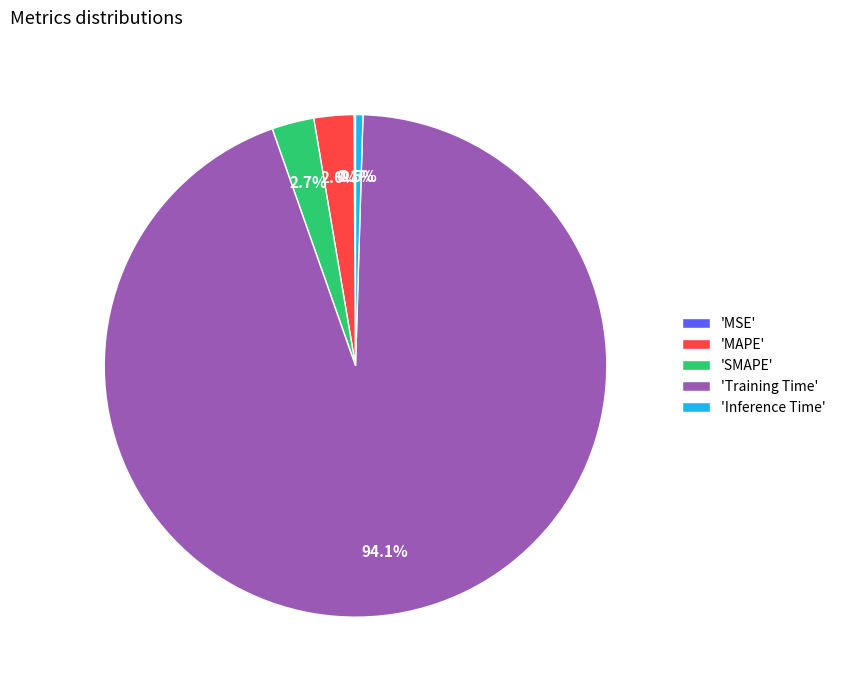

To the nearest percent, what is the difference between the largest and smallest slice percentages?

94%